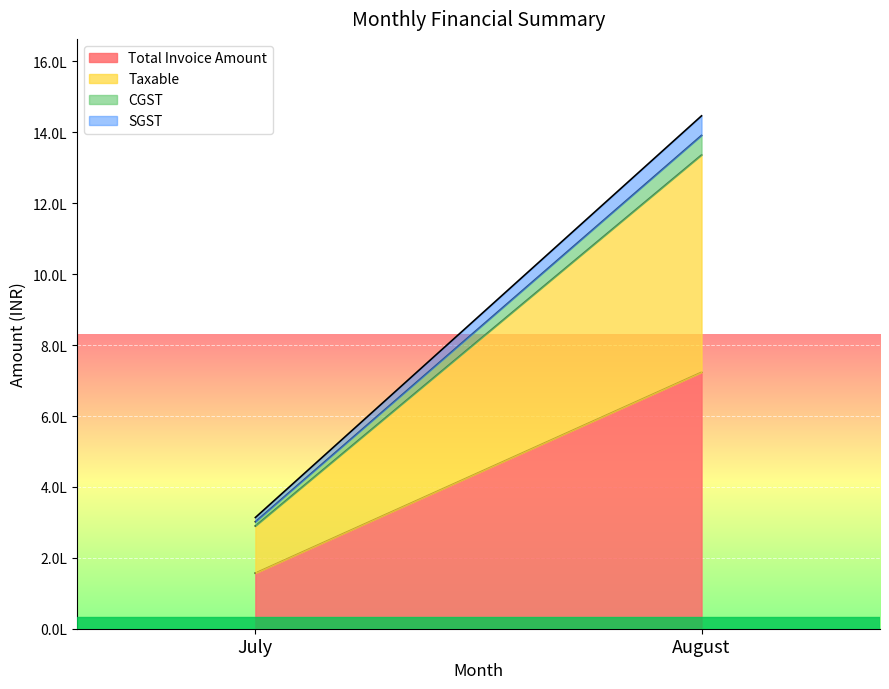

Which series has the largest total across all categories?

Total Invoice Amount